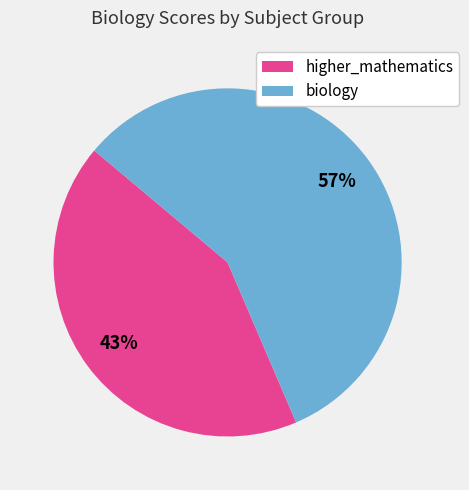

To the nearest percent, what percentage of the pie is higher_mathematics?

43%